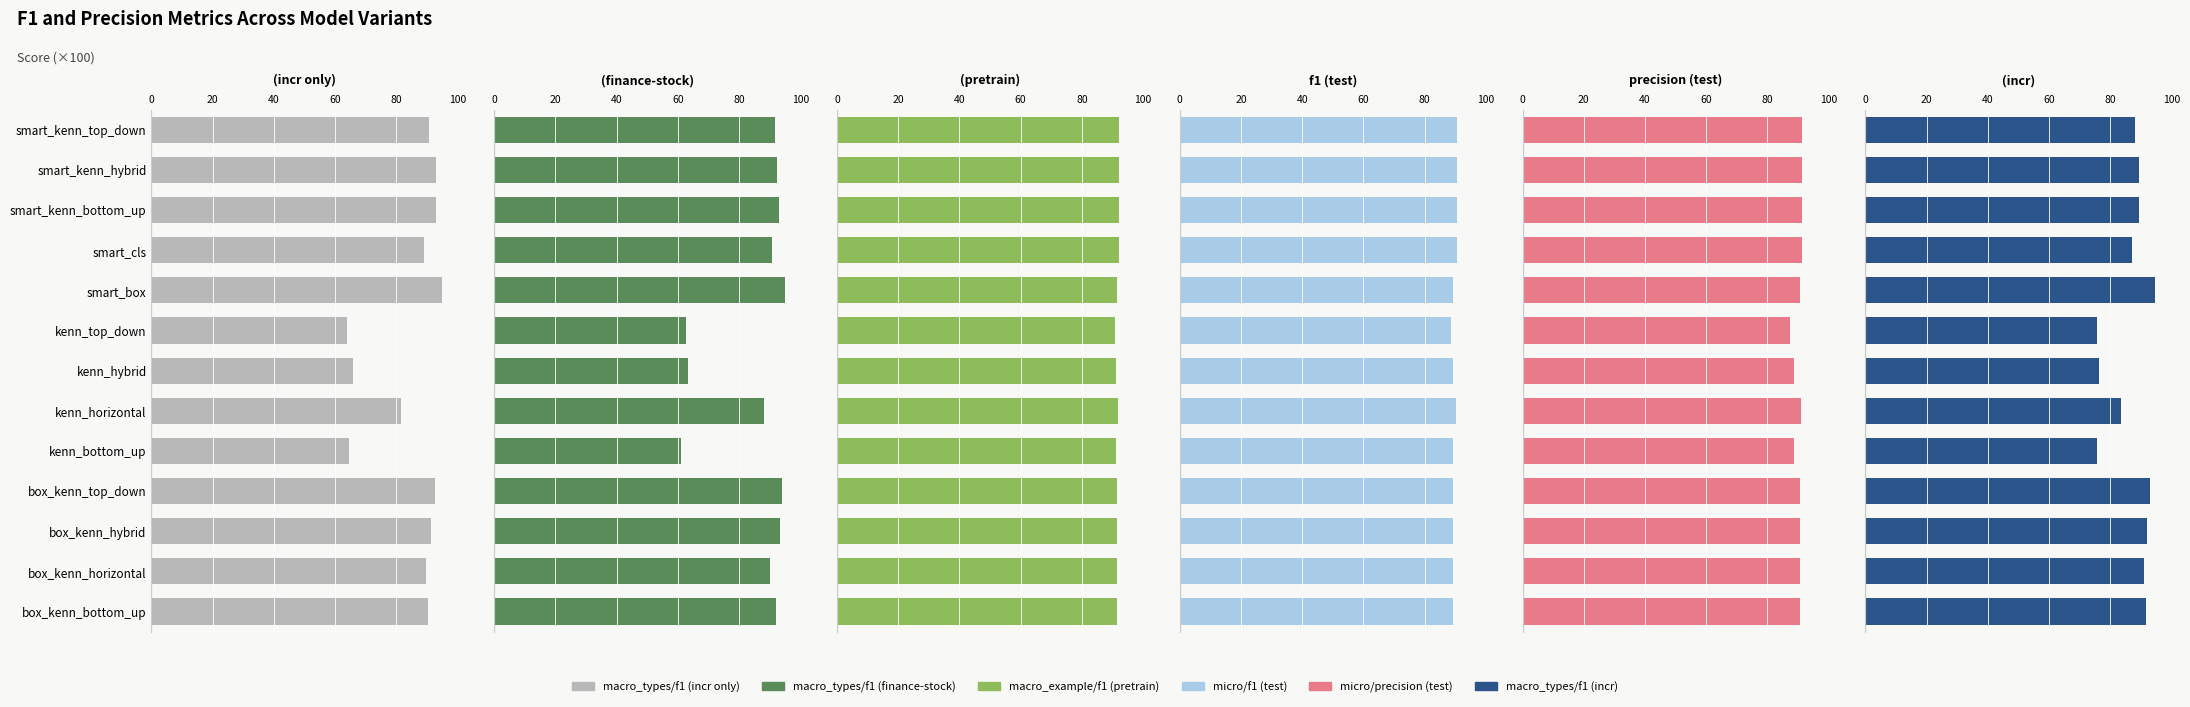

The macro_types/f1 (finance-stock) series shows 1.1 at kenn_hybrid. True or false?

False